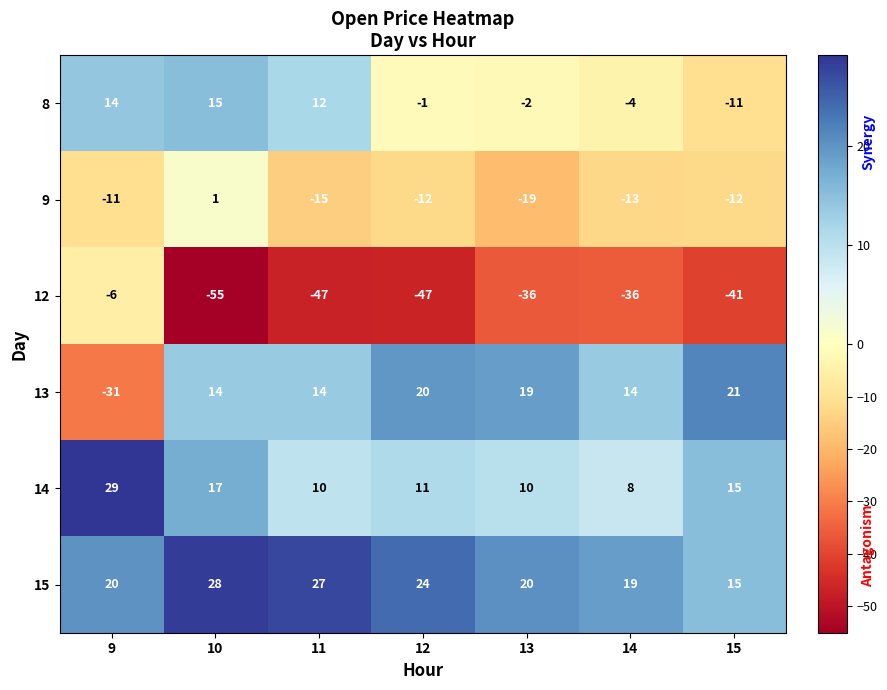

Which category has the lowest value in the 9 series?

13